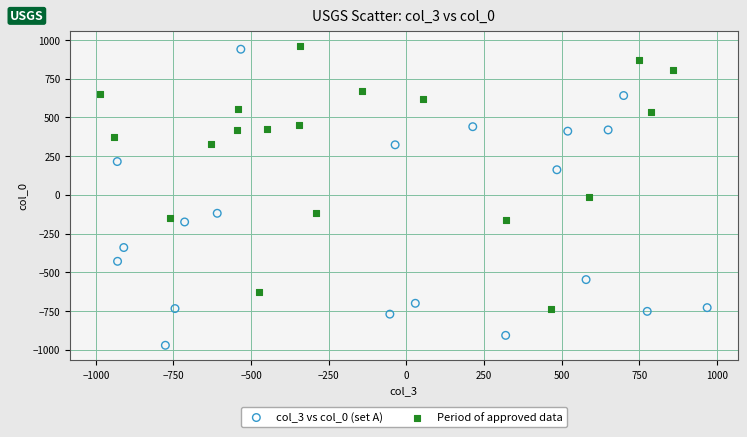

Which series contains the lowest Y value?

col_3 vs col_0 (set A)